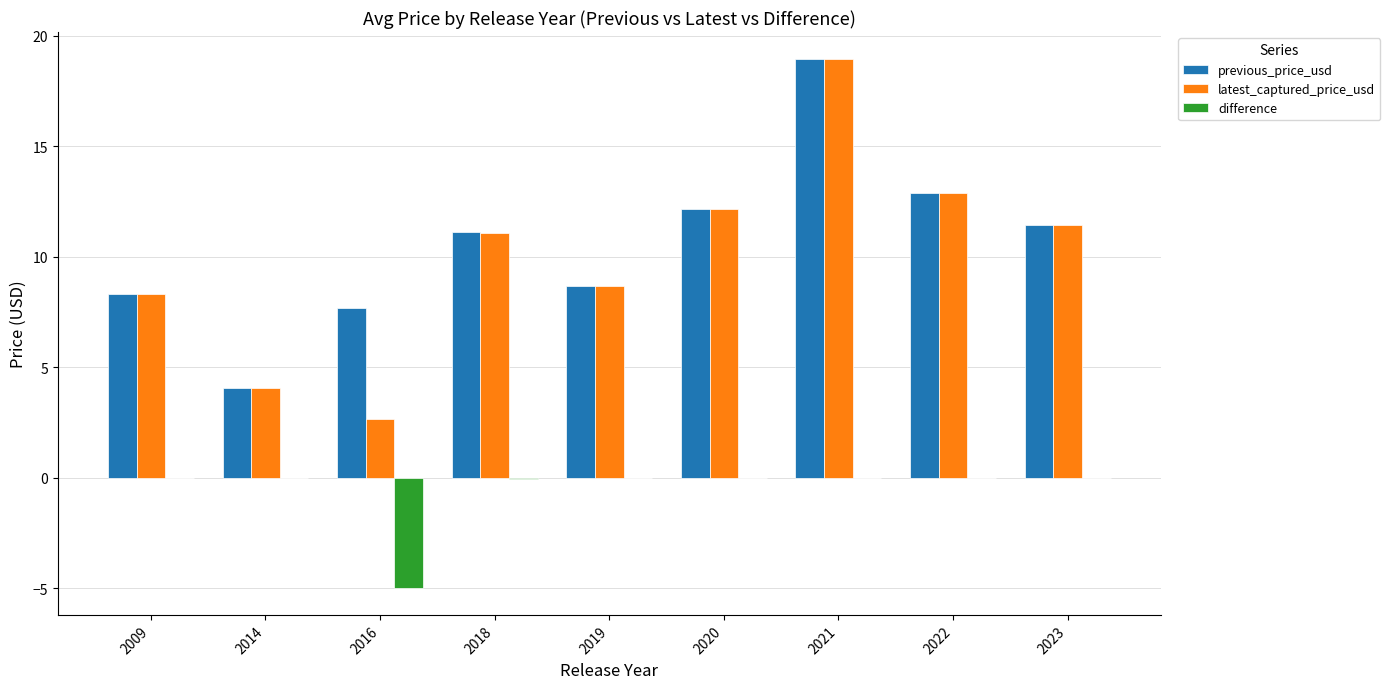

The value of latest_captured_price_usd at 2023 is 6.8. True or false?

False